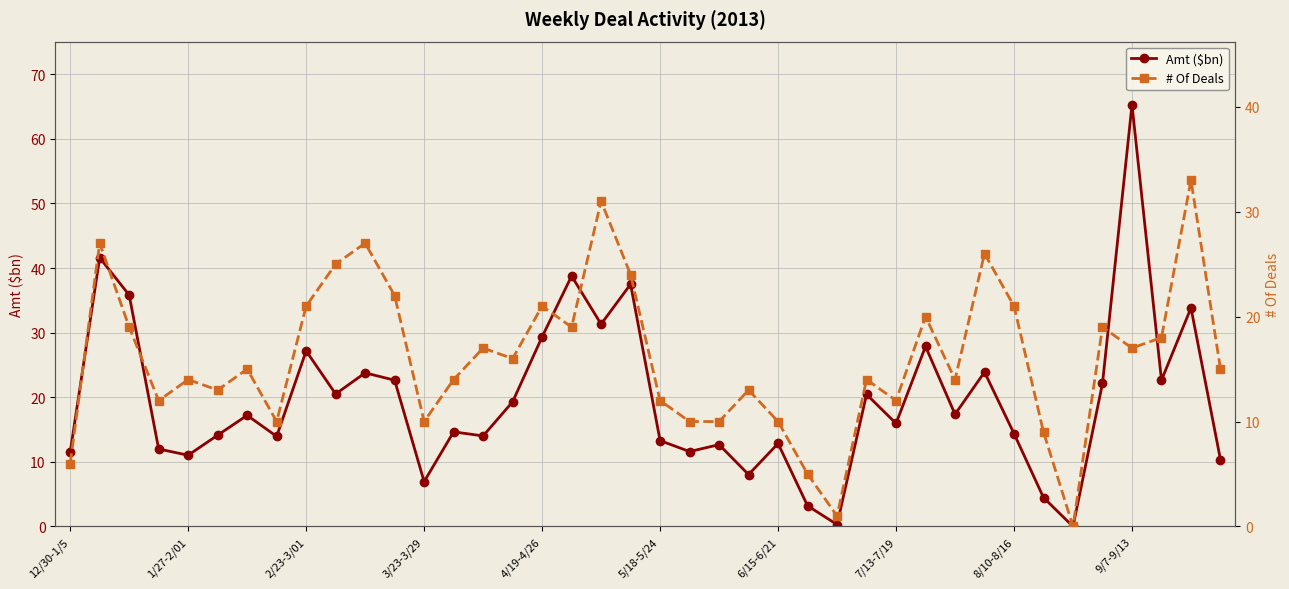

At which label does Amt ($bn) reach its peak?

9/7-9/13